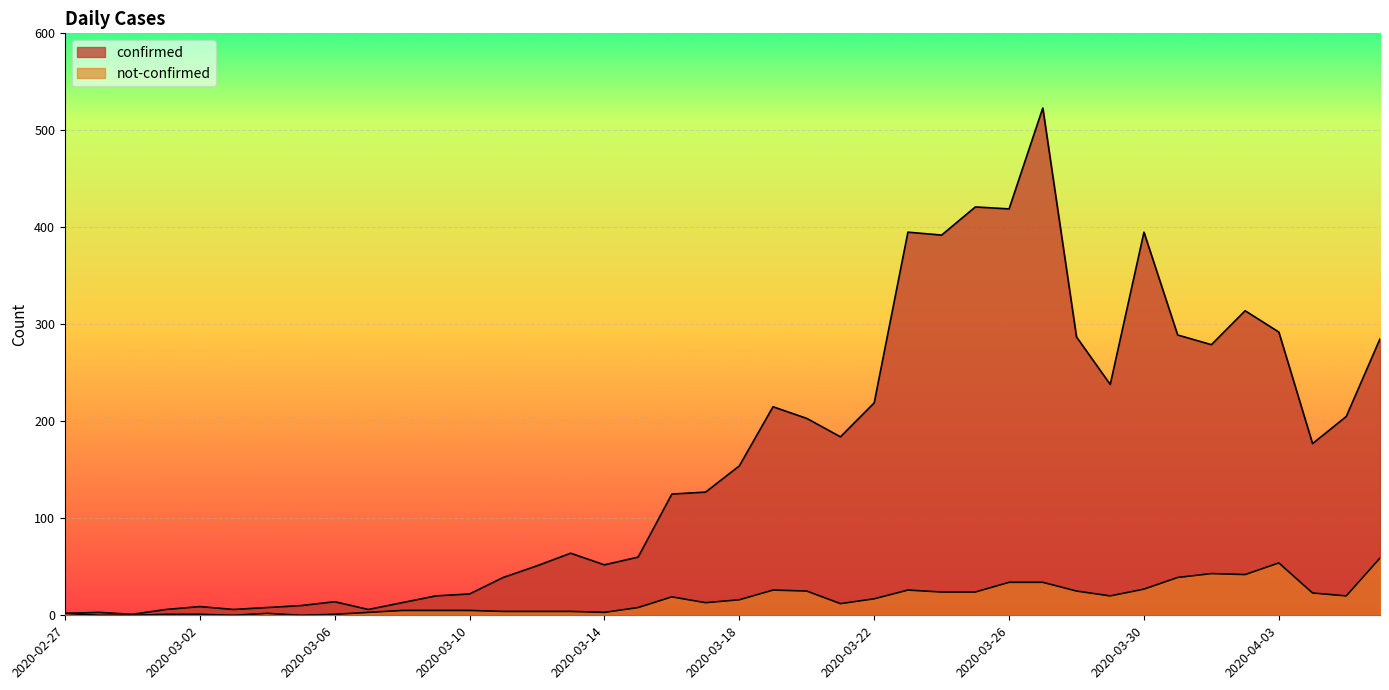

Reading left to right, what are all the values shown in this chart?

confirmed: 2020-02-27=2	2020-02-28=3	2020-02-29=1	2020-03-01=6	2020-03-02=9	2020-03-03=6	2020-03-04=8	2020-03-05=10	2020-03-06=14	2020-03-07=6	2020-03-08=13	2020-03-09=20	2020-03-10=22	2020-03-11=39	2020-03-12=51	2020-03-13=64	2020-03-14=52	2020-03-15=60	2020-03-16=125	2020-03-17=127	2020-03-18=154	2020-03-19=215	2020-03-20=203	2020-03-21=184	2020-03-22=219	2020-03-23=395	2020-03-24=392	2020-03-25=421	2020-03-26=419	2020-03-27=523	2020-03-28=287	2020-03-29=238	2020-03-30=395	2020-03-31=289	2020-04-01=279	2020-04-02=314	2020-04-03=292	2020-04-04=177	2020-04-05=205	2020-04-06=285
not-confirmed: 2020-02-27=2	2020-02-28=0	2020-02-29=0	2020-03-01=1	2020-03-02=1	2020-03-03=0	2020-03-04=2	2020-03-05=0	2020-03-06=1	2020-03-07=3	2020-03-08=5	2020-03-09=5	2020-03-10=5	2020-03-11=4	2020-03-12=4	2020-03-13=4	2020-03-14=3	2020-03-15=8	2020-03-16=19	2020-03-17=13	2020-03-18=16	2020-03-19=26	2020-03-20=25	2020-03-21=12	2020-03-22=17	2020-03-23=26	2020-03-24=24	2020-03-25=24	2020-03-26=34	2020-03-27=34	2020-03-28=25	2020-03-29=20	2020-03-30=27	2020-03-31=39	2020-04-01=43	2020-04-02=42	2020-04-03=54	2020-04-04=23	2020-04-05=20	2020-04-06=59